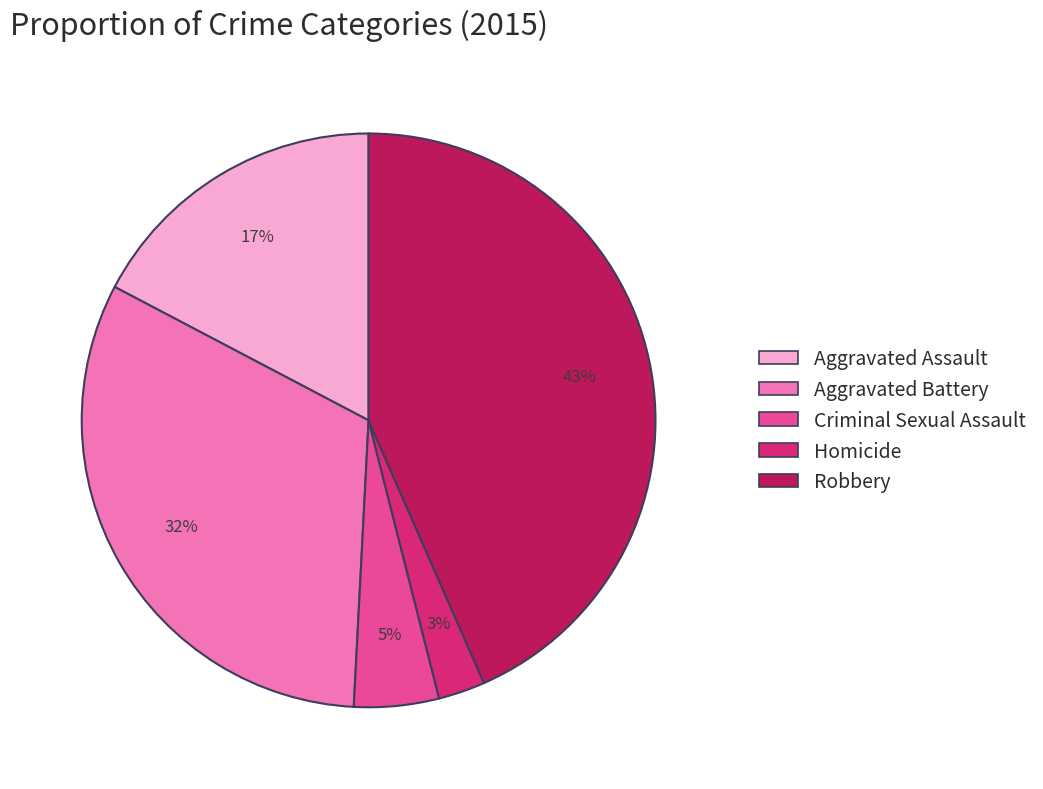

To the nearest percent, what portion does Aggravated Assault represent?

17%